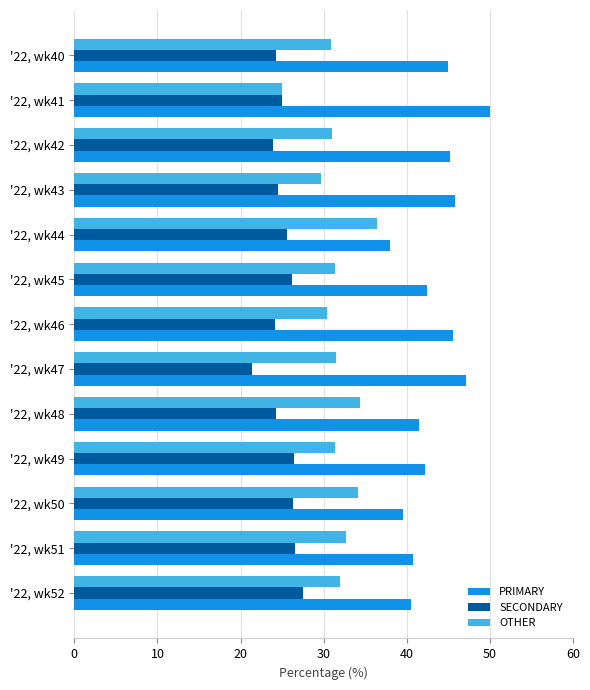

What is the spread (max minus min) of values at '22, wk48?

17.2